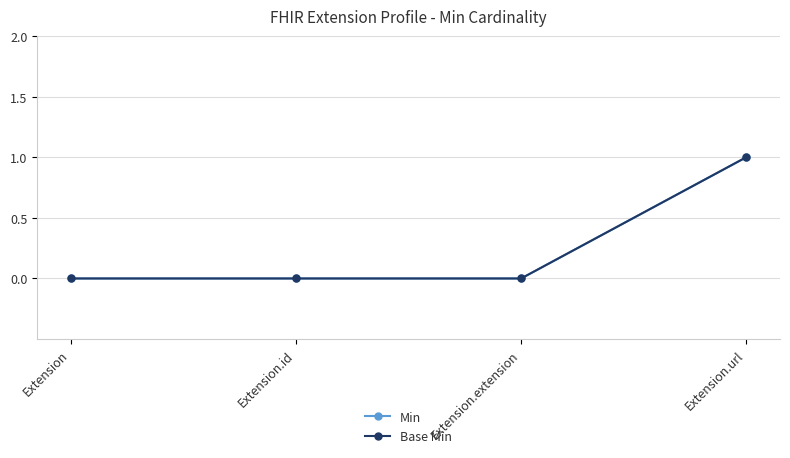

At how many categories does at least one series exceed 0?

1